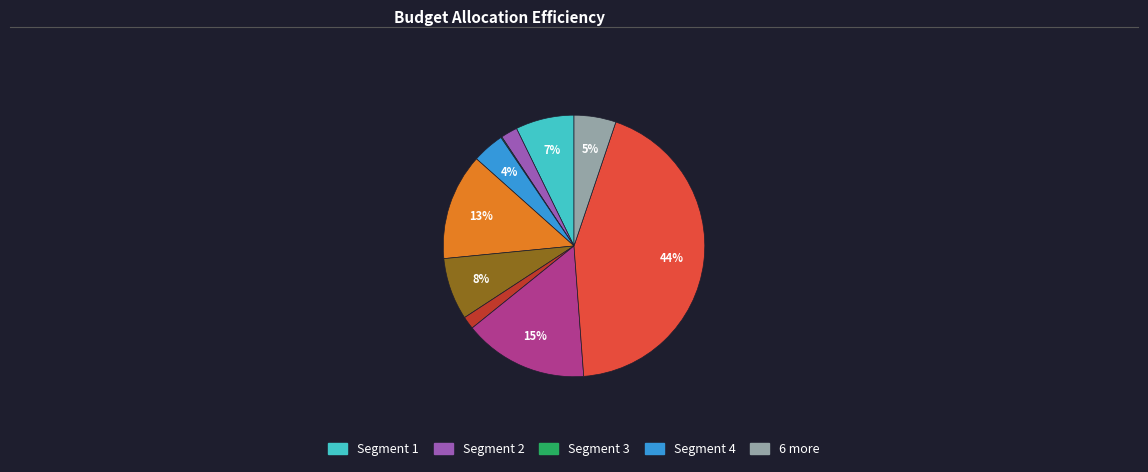

Is there any slice that represents more than half of the pie?

No